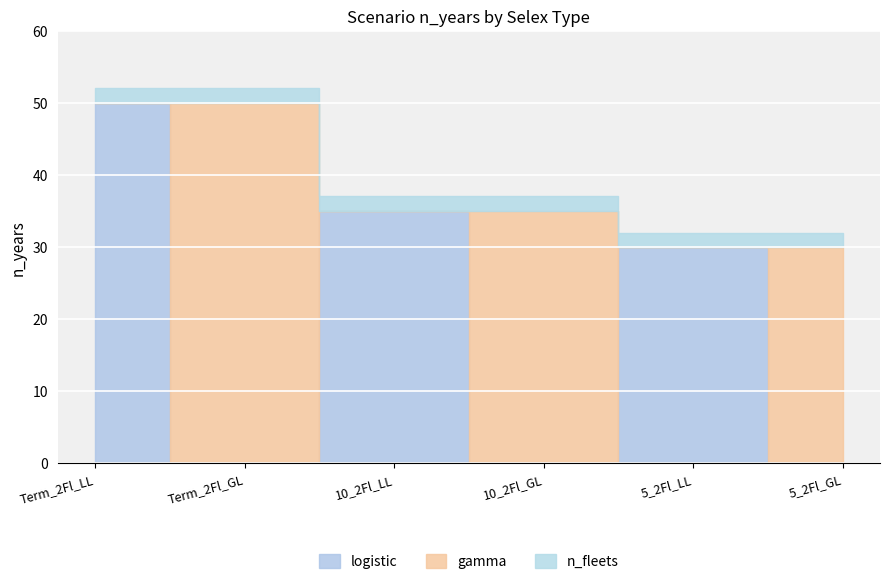

Reading left to right, list all the values displayed in this chart.

logistic: Term_2Fl_LL=50	Term_2Fl_GL=0	10_2Fl_LL=35	10_2Fl_GL=0	5_2Fl_LL=30	5_2Fl_GL=0
gamma: Term_2Fl_LL=0	Term_2Fl_GL=50	10_2Fl_LL=0	10_2Fl_GL=35	5_2Fl_LL=0	5_2Fl_GL=30
n_fleets: Term_2Fl_LL=2	Term_2Fl_GL=2	10_2Fl_LL=2	10_2Fl_GL=2	5_2Fl_LL=2	5_2Fl_GL=2